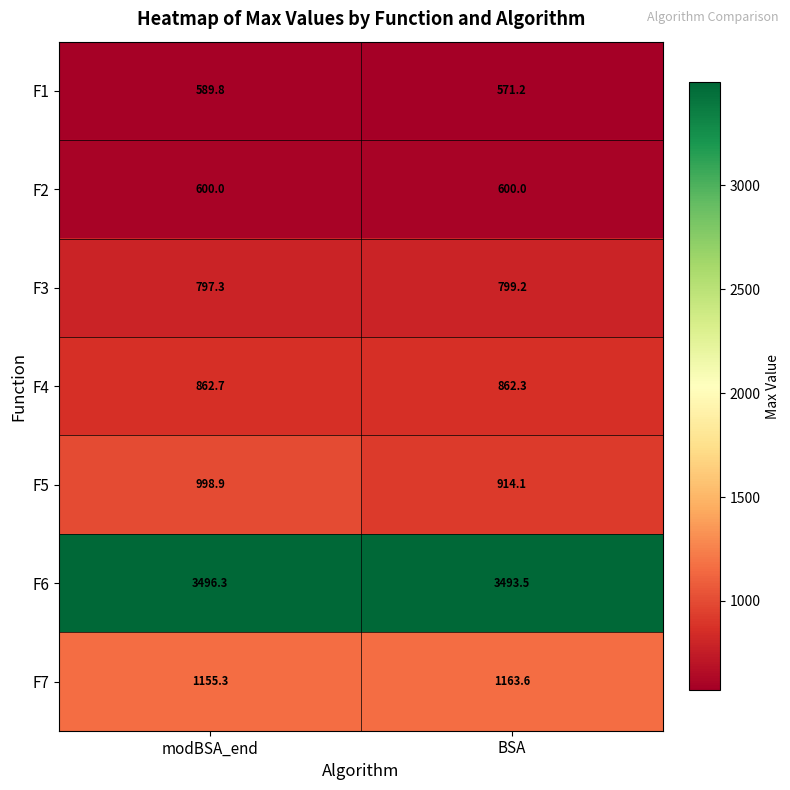

What is the spread (max minus min) of values at modBSA_end?

2906.5